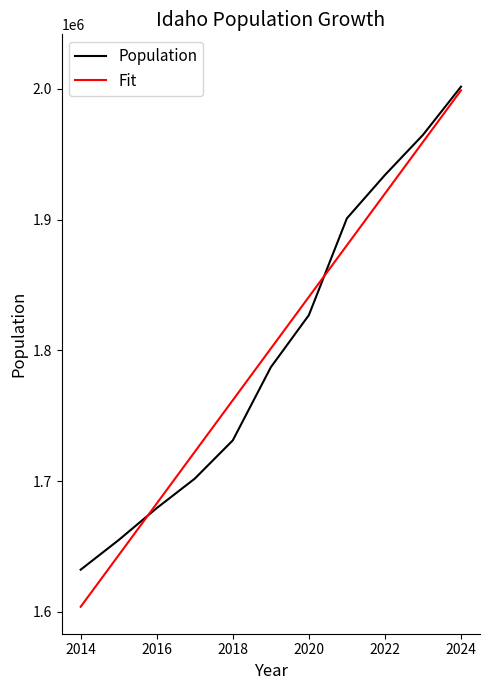

Reading left to right, list all the values displayed in this chart.

Population: 1632248.0	1654930.0	1679349.0	1701867.0	1731144.0	1787065.0	1826913.0	1900923.0	1934063.0	1964726.0	2001619.0
Fit: 1603892.4	1643383.8	1682875.3	1722366.8	1761858.3	1801349.7	1840841.2	1880332.7	1919824.1	1959315.6	1998807.1